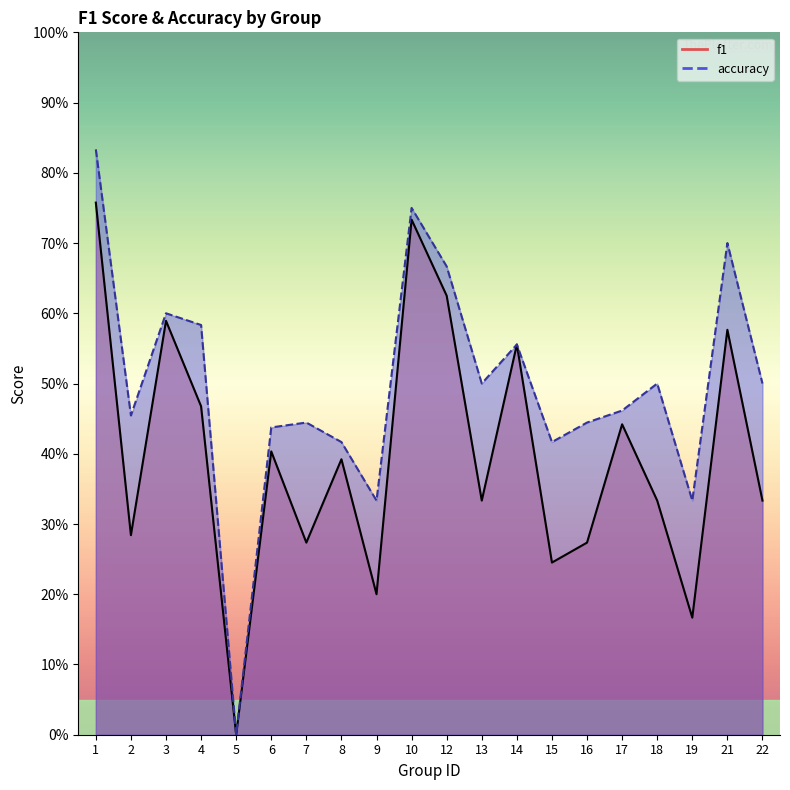

The value of accuracy at 12 is 0.5. True or false?

False